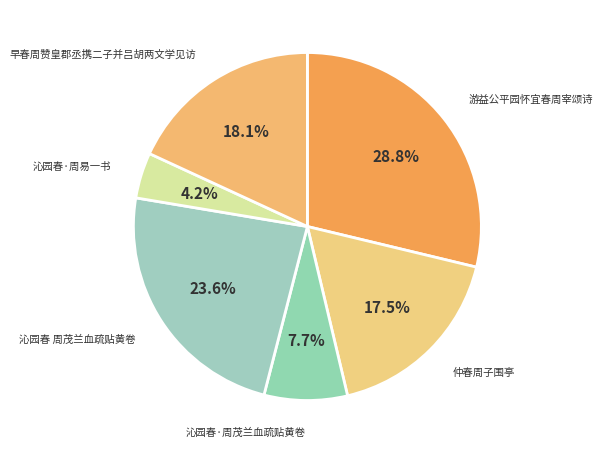

Does any single category account for the majority?

No